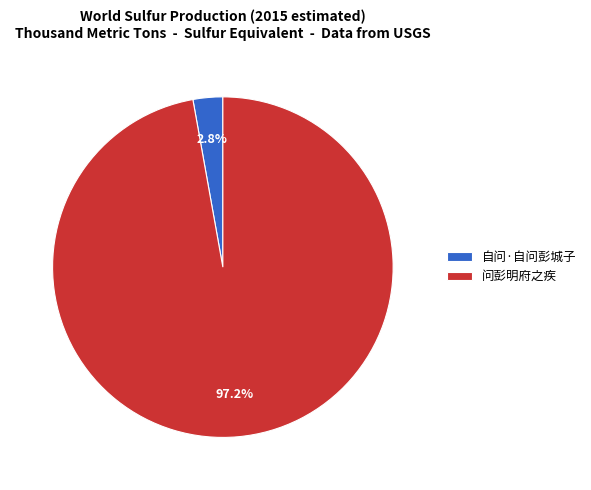

Count the number of slices in the pie.

2